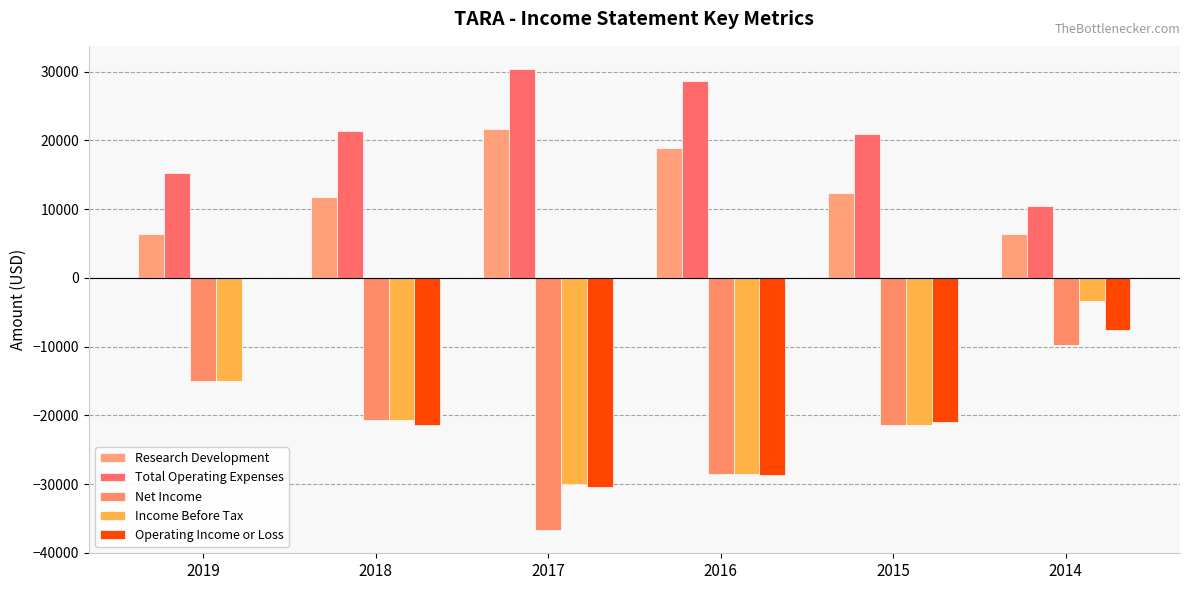

Which series has the widest spread of values?

Operating Income or Loss